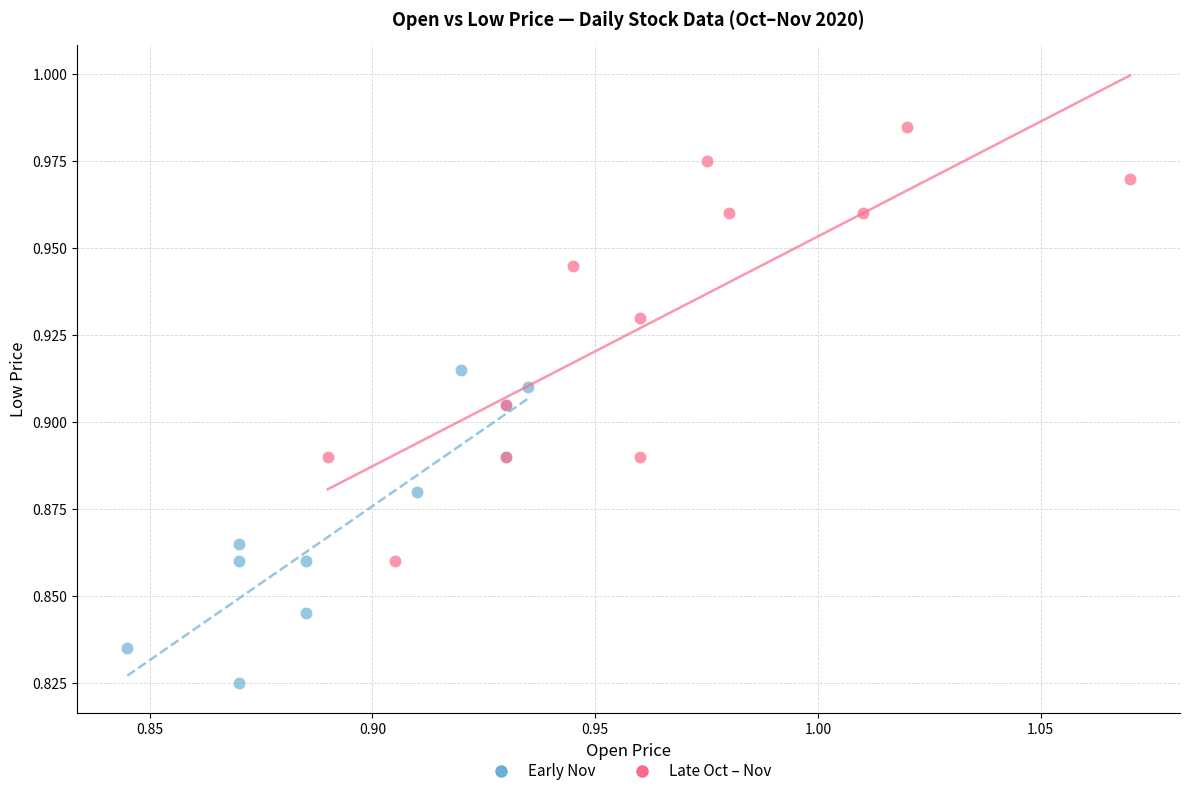

Which series has the widest spread of Y values?

Late Oct – Nov